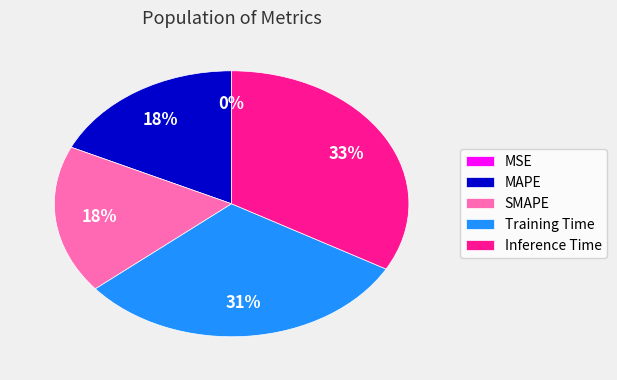

Do Inference Time and SMAPE together represent more than half of the pie?

Yes